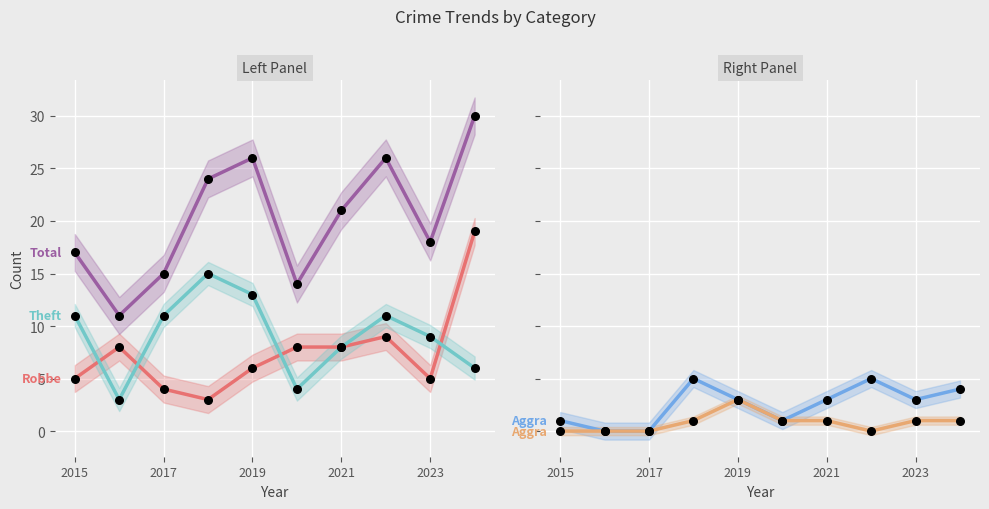

Which series contains the lowest Y value?

Aggravated Battery